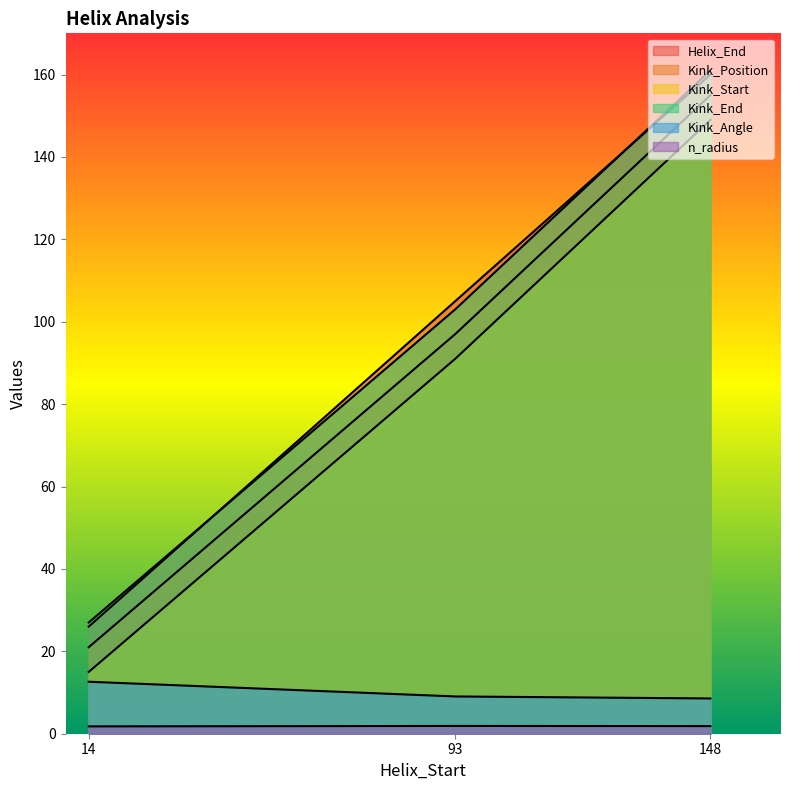

Is the value of Helix_End at 148 greater than the value of Kink_Position at 93?

Yes